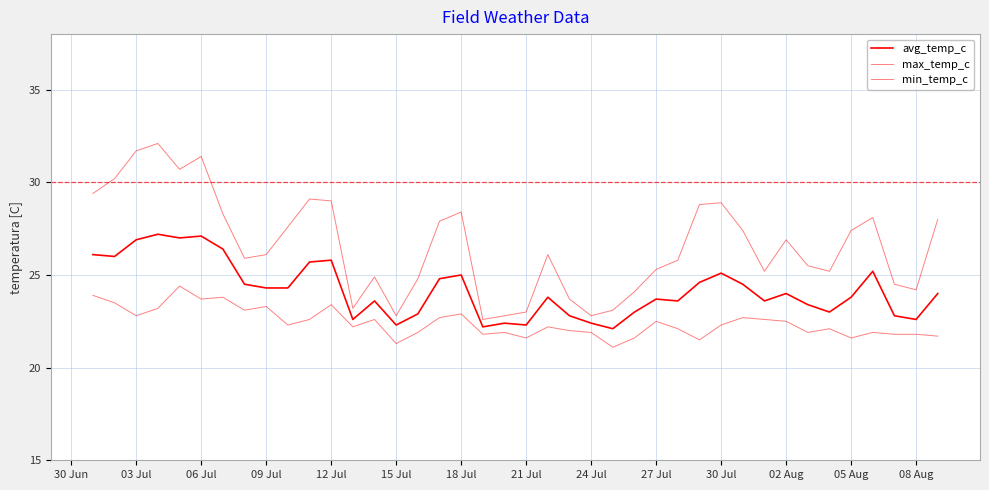

What is the value of the avg_temp_c point at the 40th from the left?

24.0